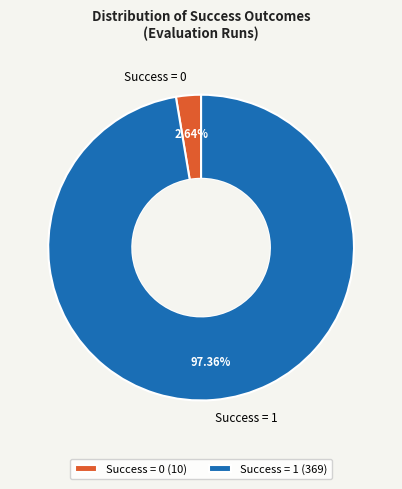

Combined, do Success = 0 and Success = 1 account for over 50%?

Yes